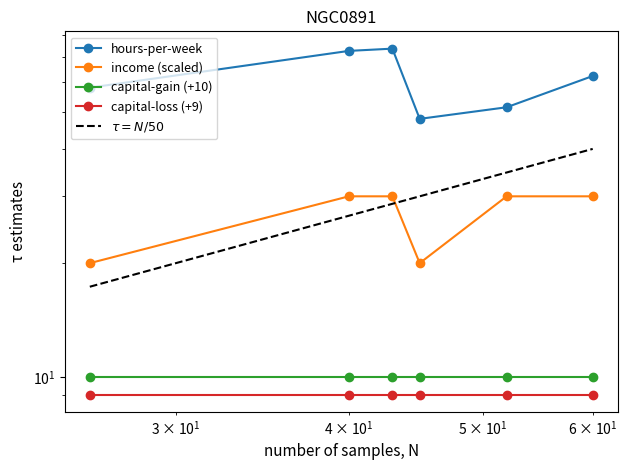

What is the highest value of the $\tau = N/50$ series?

40.0